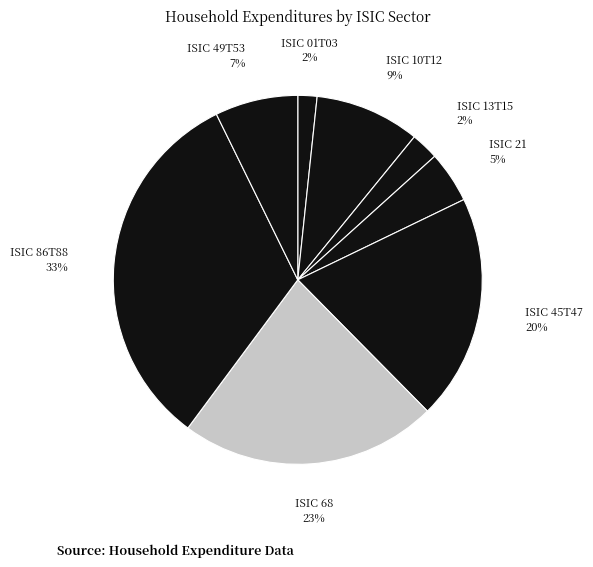

What is the largest slice in the pie chart?

ISIC 86T88